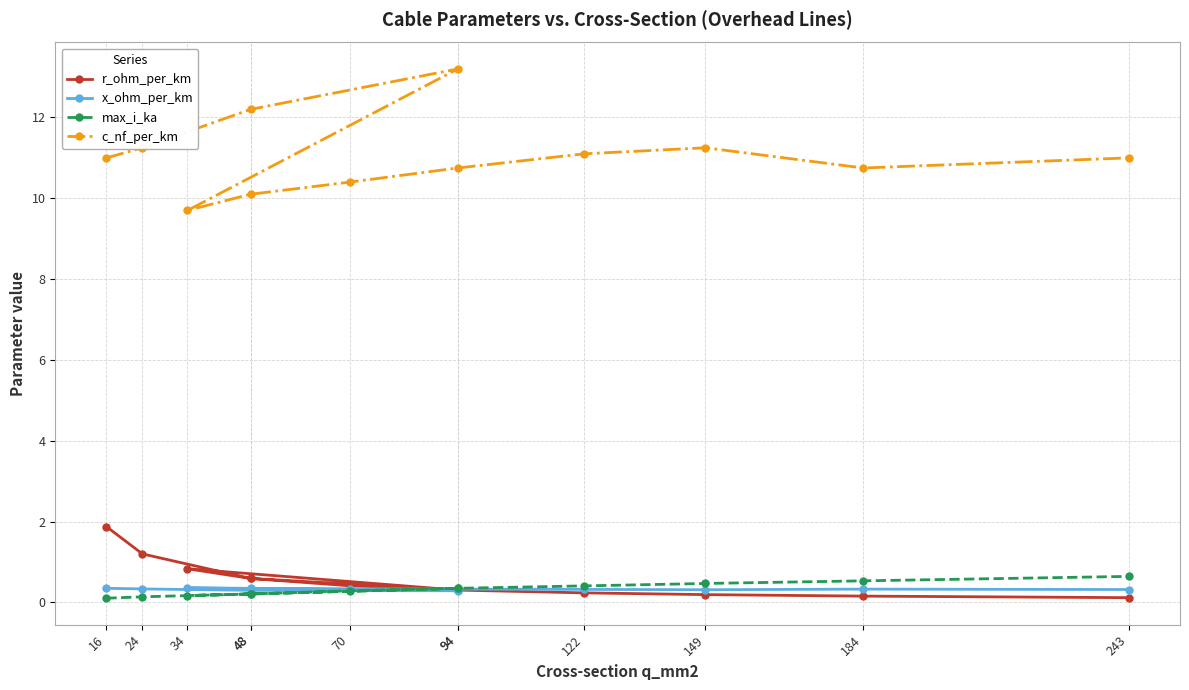

How many distinct data groups are displayed?

4